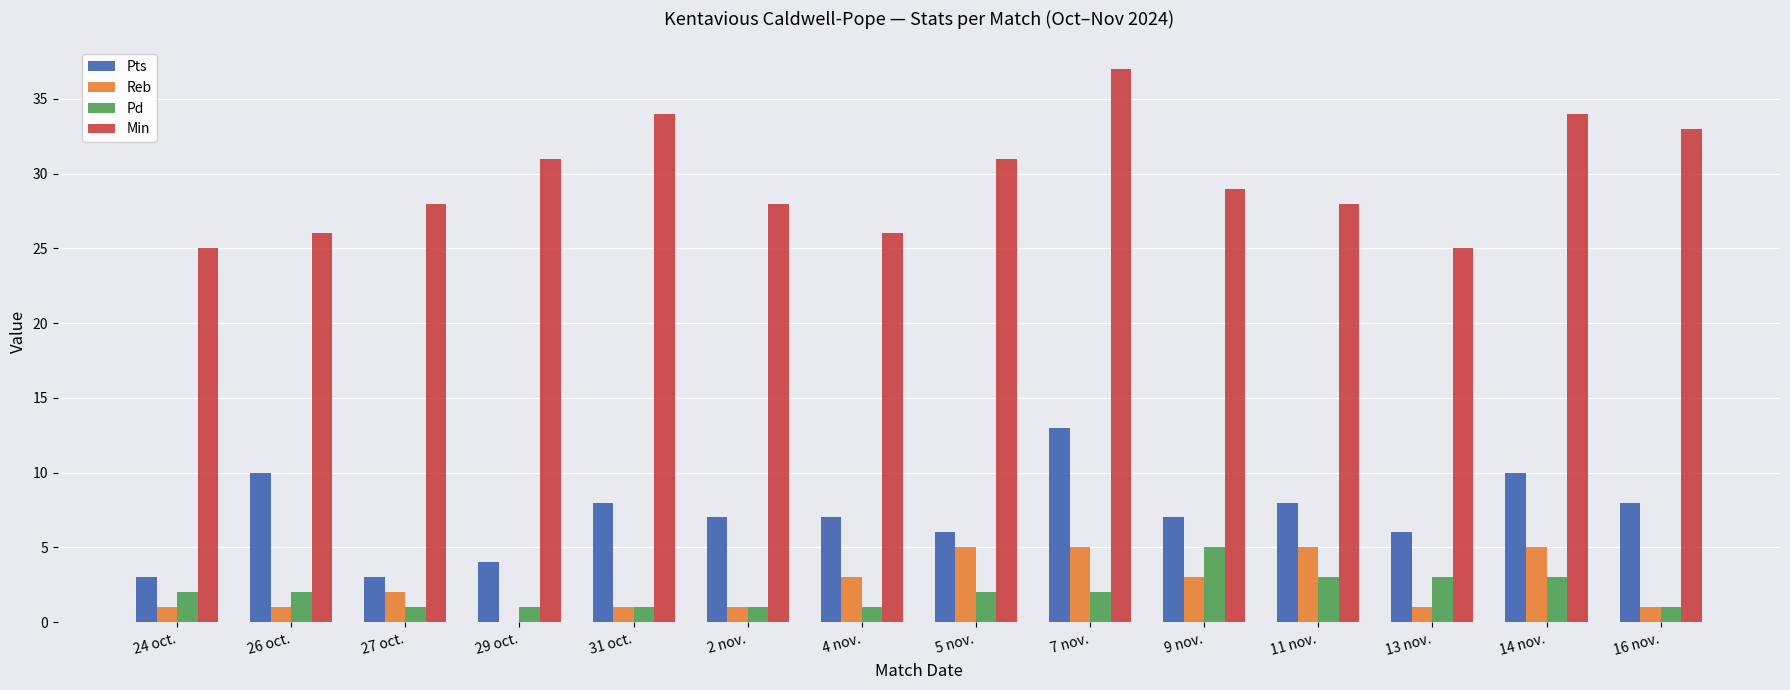

What is the average value of the Reb series?

2